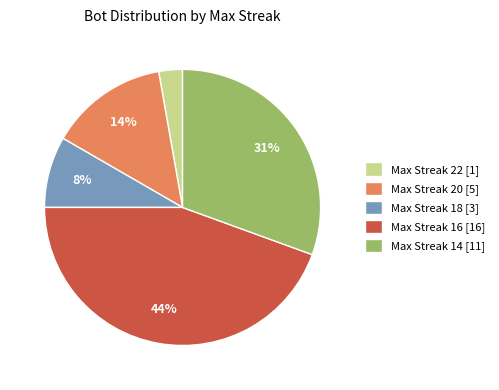

Is Max Streak 18 [3] the majority of the pie?

No